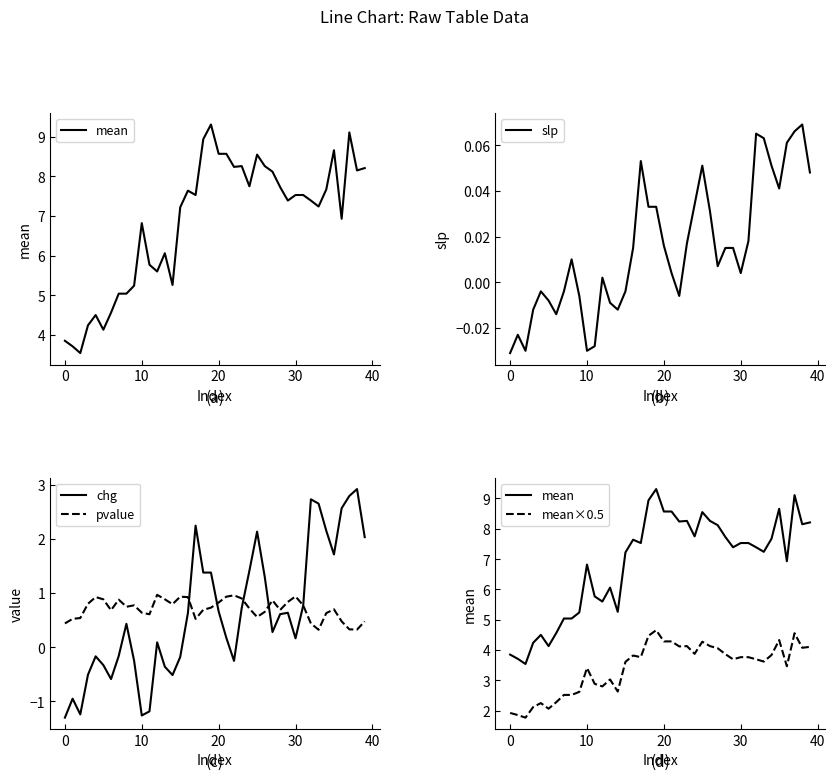

True or false: pvalue and mean×0.5 intersect in this chart.

False